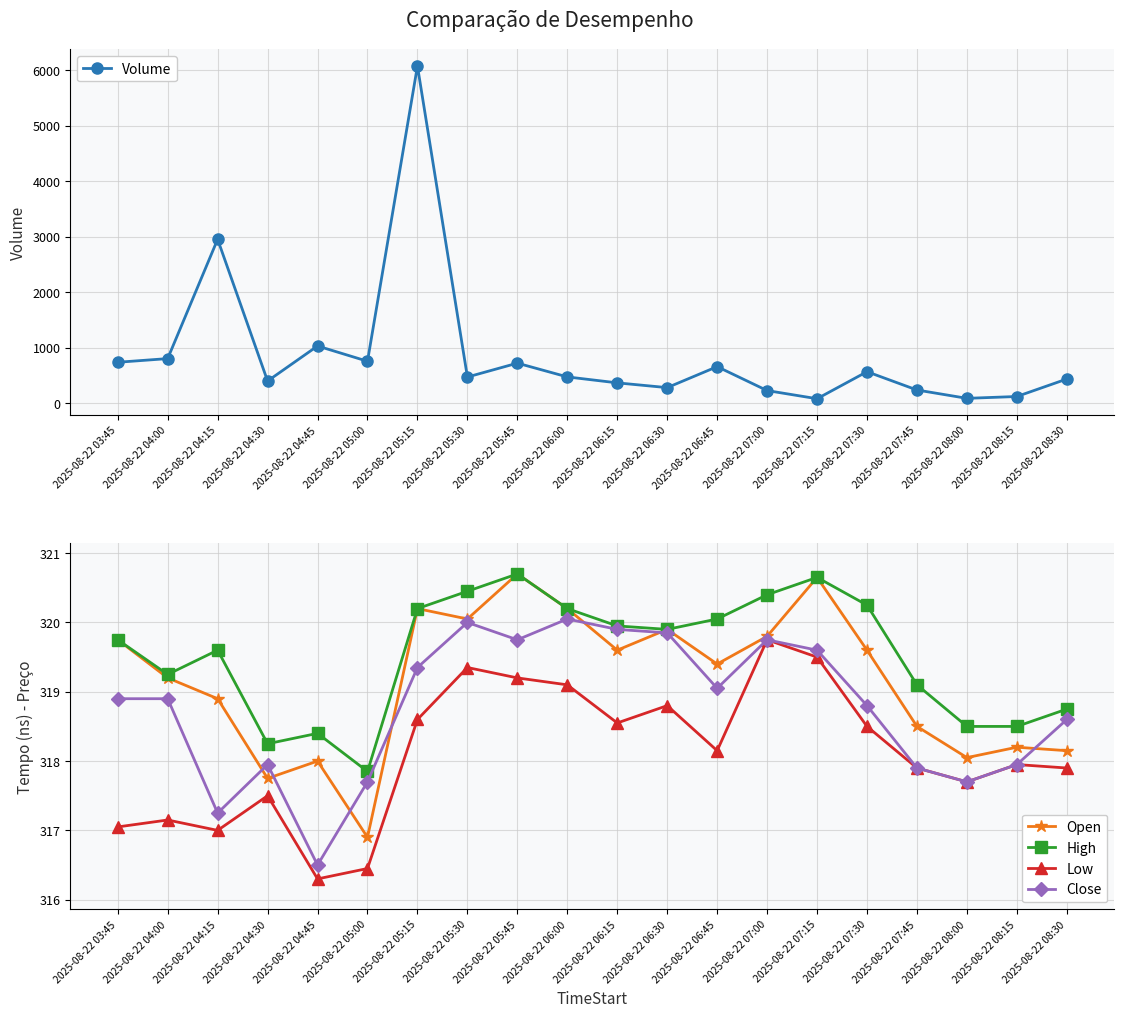

True or false: Volume has a value of 16.6 at 2025-08-22 07:15.

False